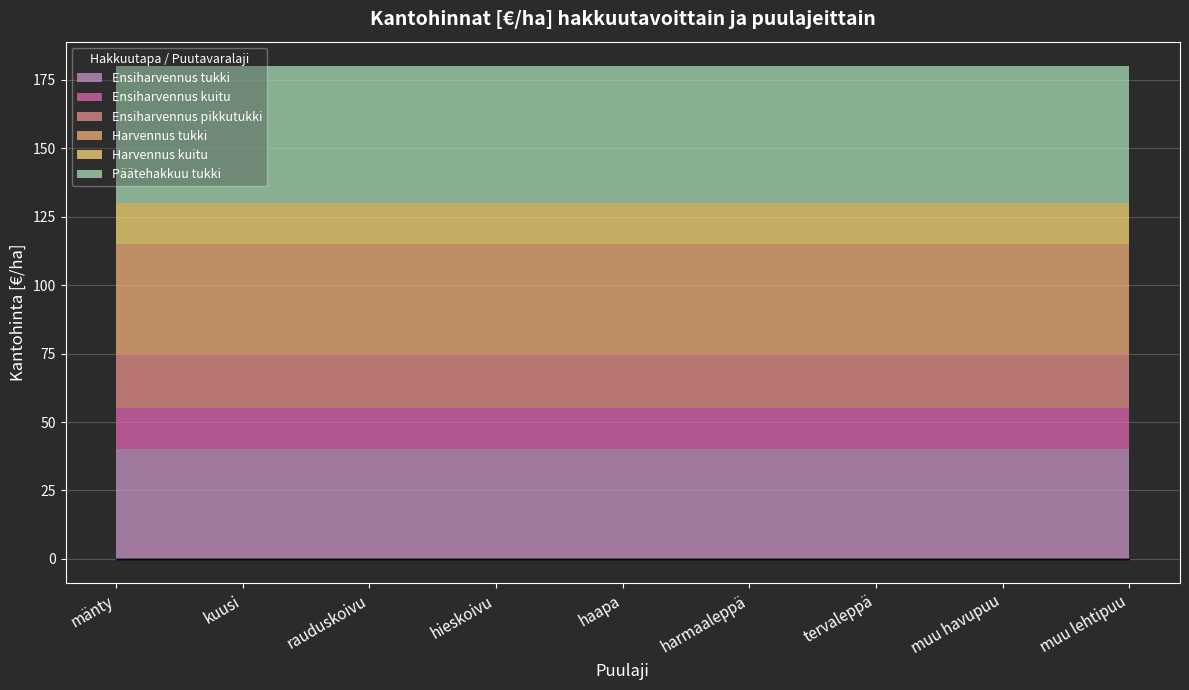

True or false: Päätehakkuu tukki and Ensiharvennus kuitu intersect in this chart.

False